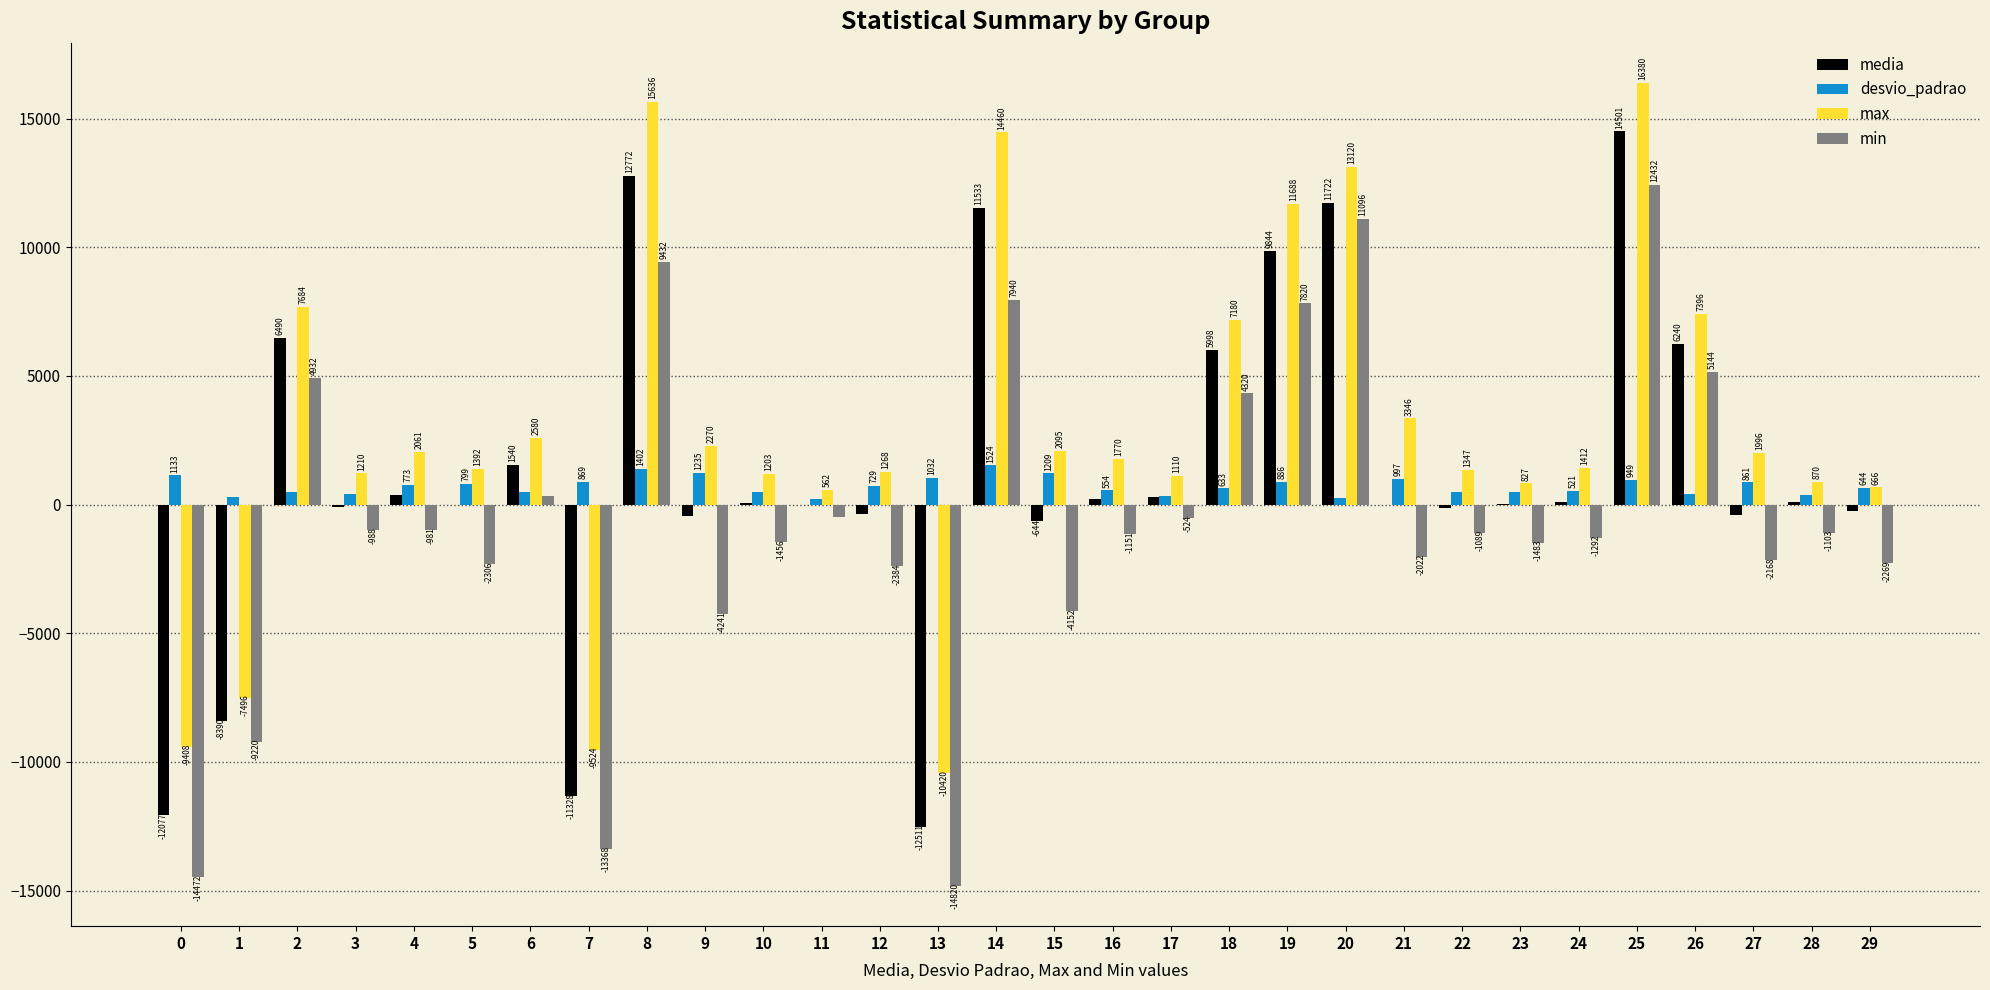

Which category has the highest value across all series?

25